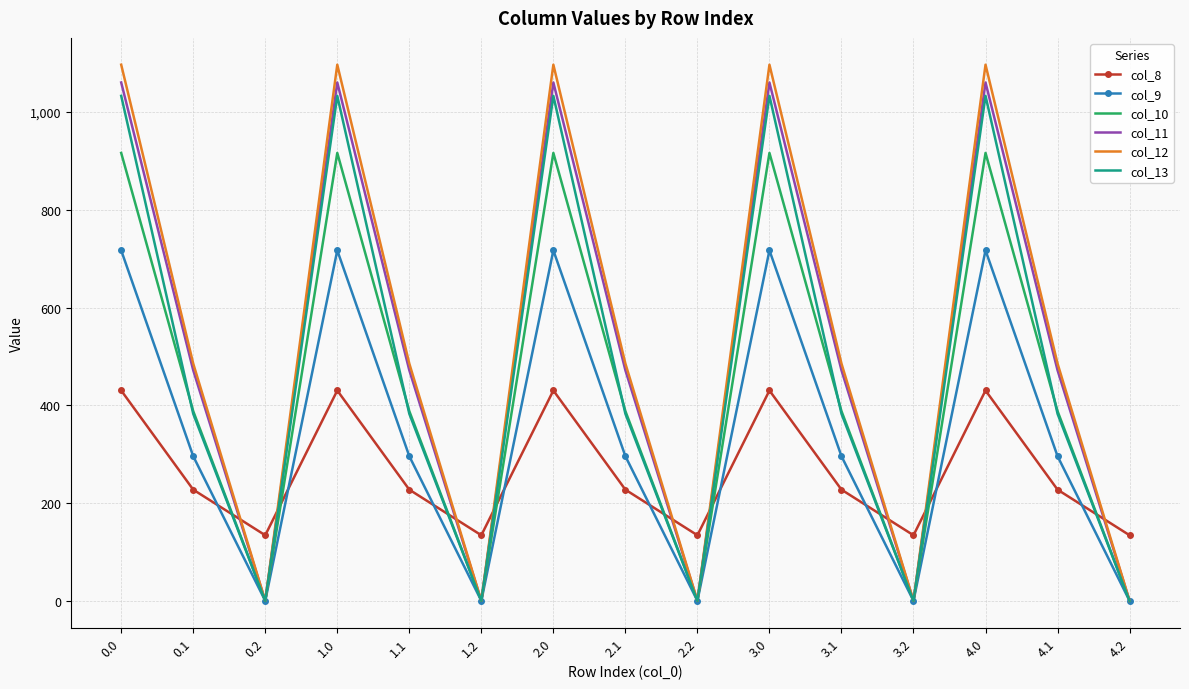

What is the greatest value displayed?

1096.7